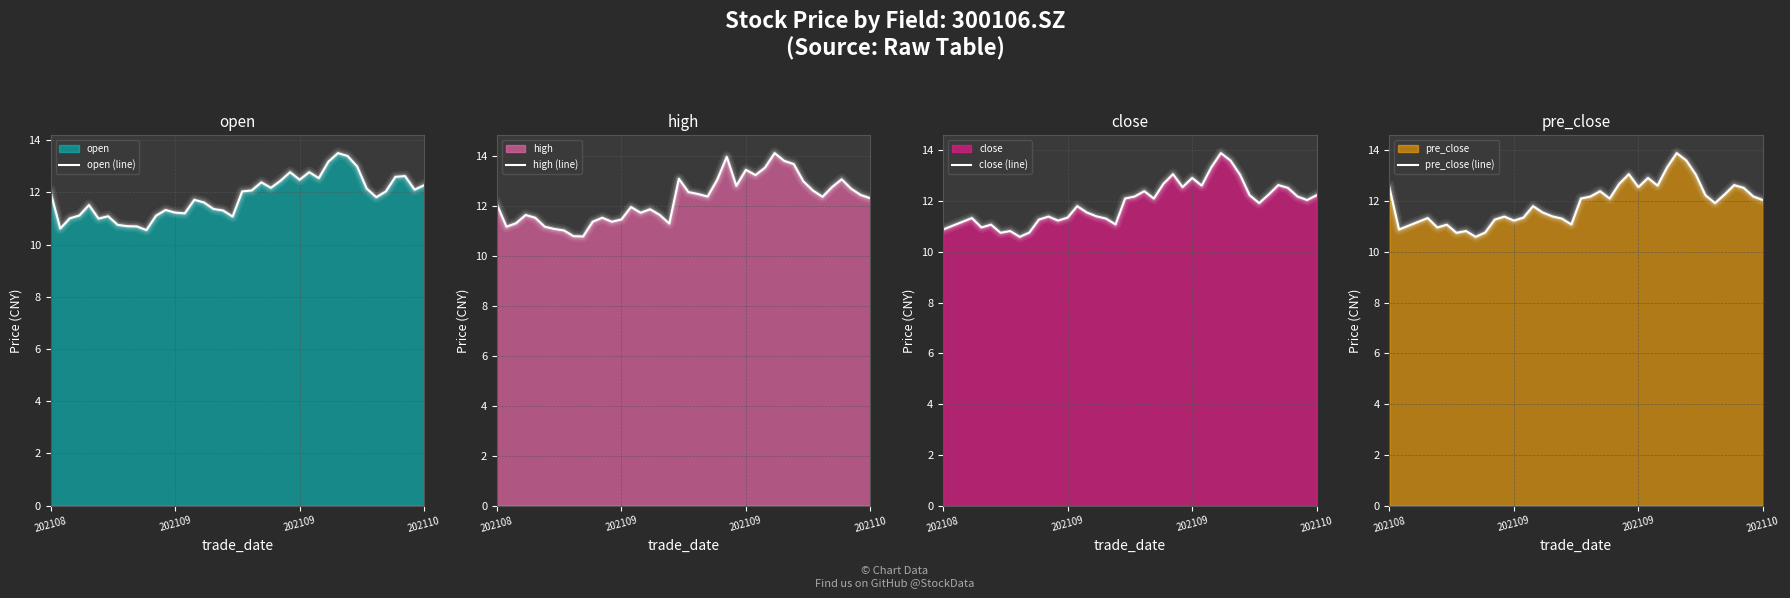

True or false: high (line) and open (line) cross at least once.

False